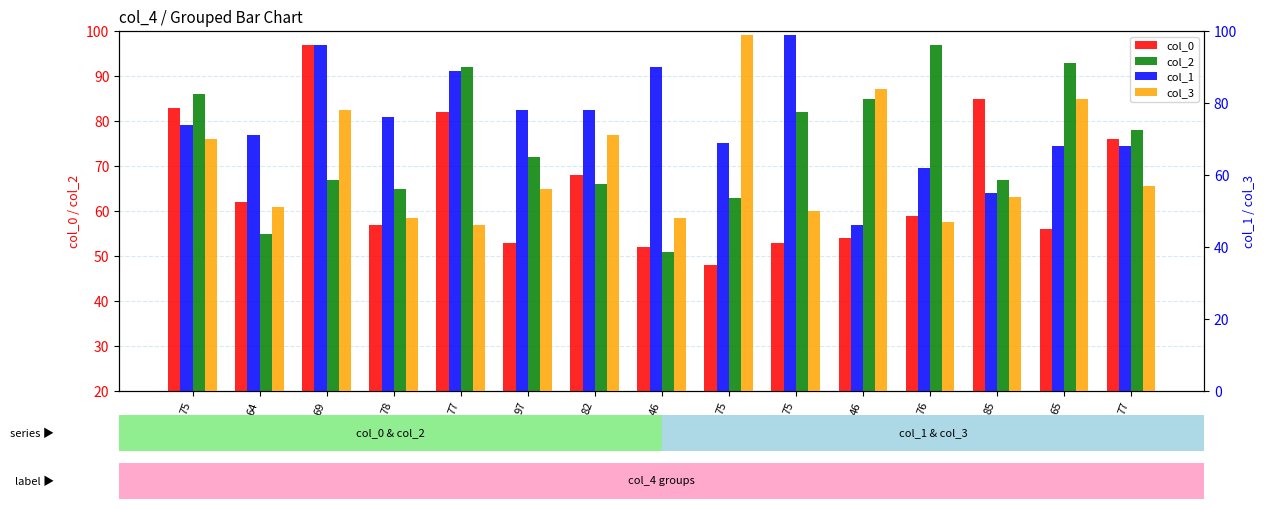

The value of col_0 at 85 is 130. True or false?

False